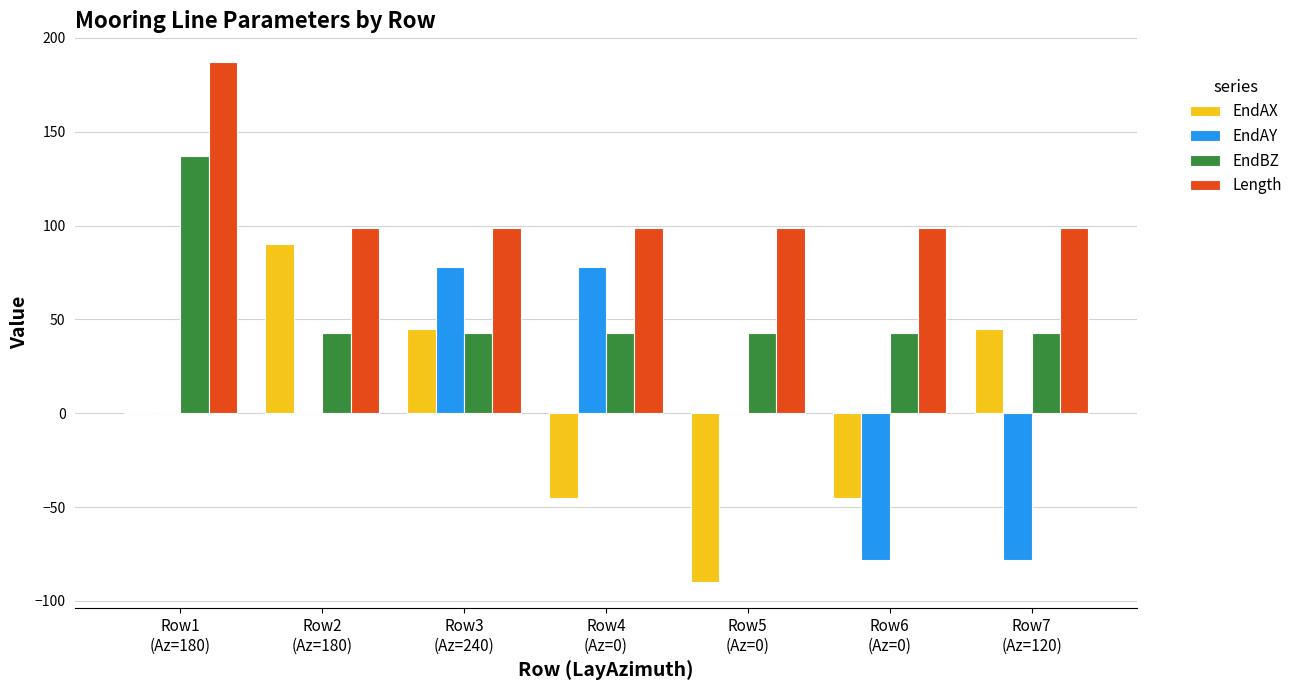

What is the maximum value shown in the chart?

187.0